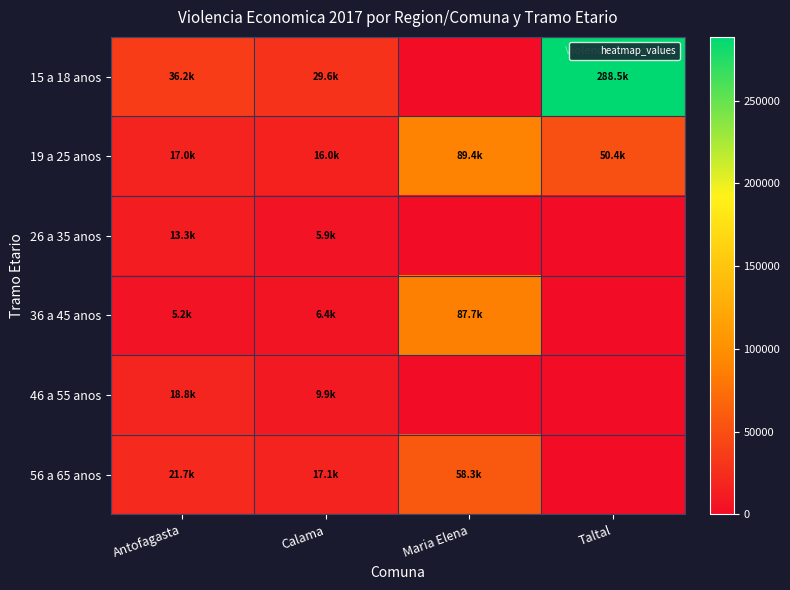

What is the spread (max minus min) of values at Maria Elena?

89361.7